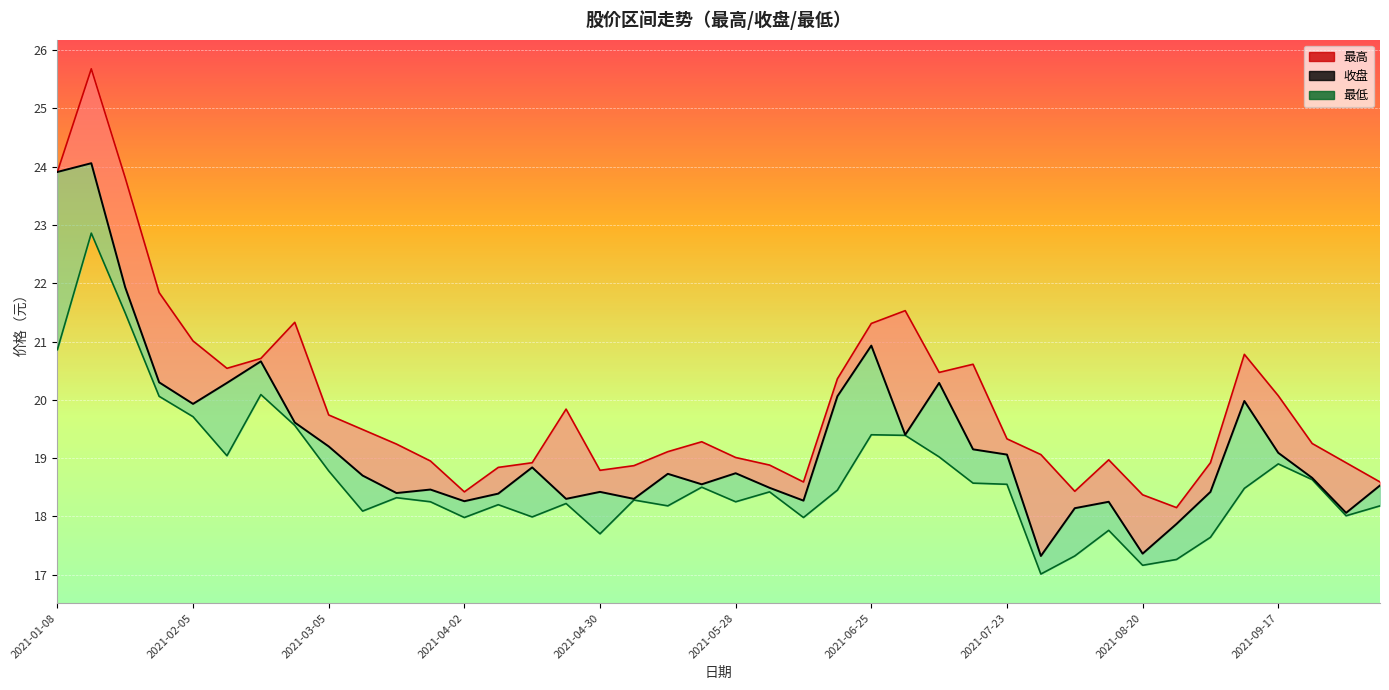

True or false: 最高 has a value of 33.0 at 31.

False